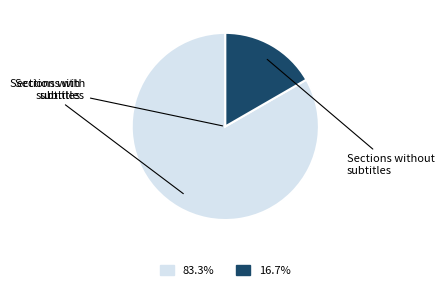

How many slices are in this pie chart?

2